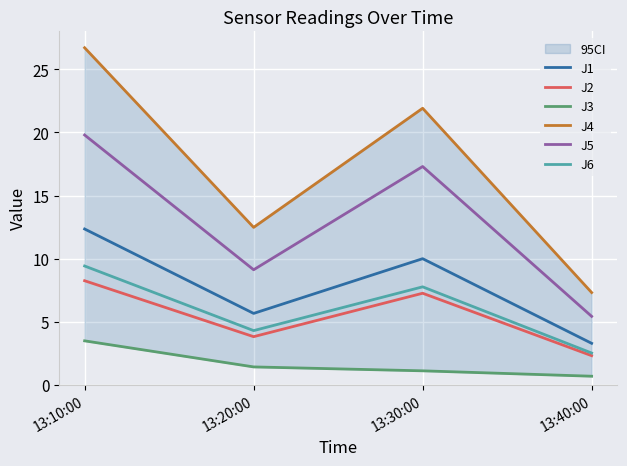

What is the approximate value of J6 at 13:30:00?

7.8